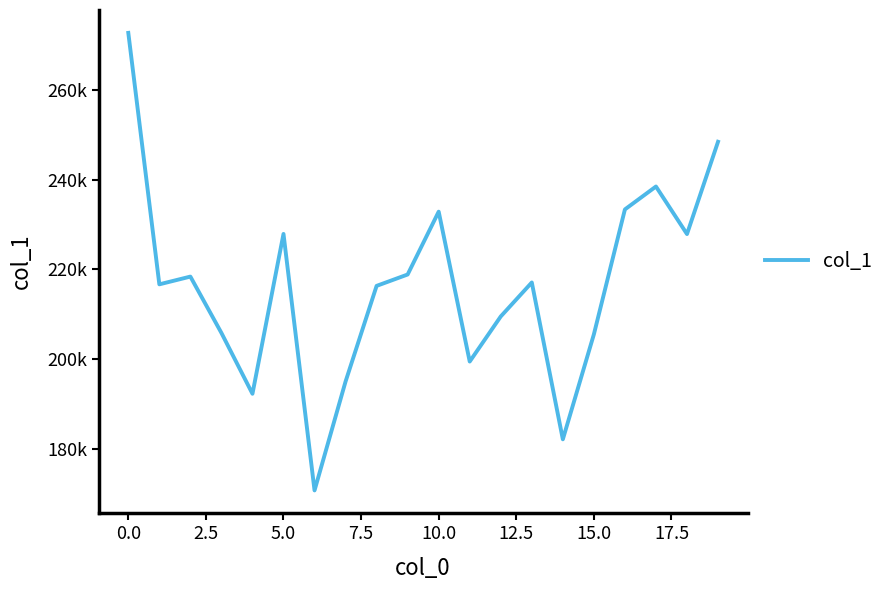

Is this an area chart (filled region under the line)?

No